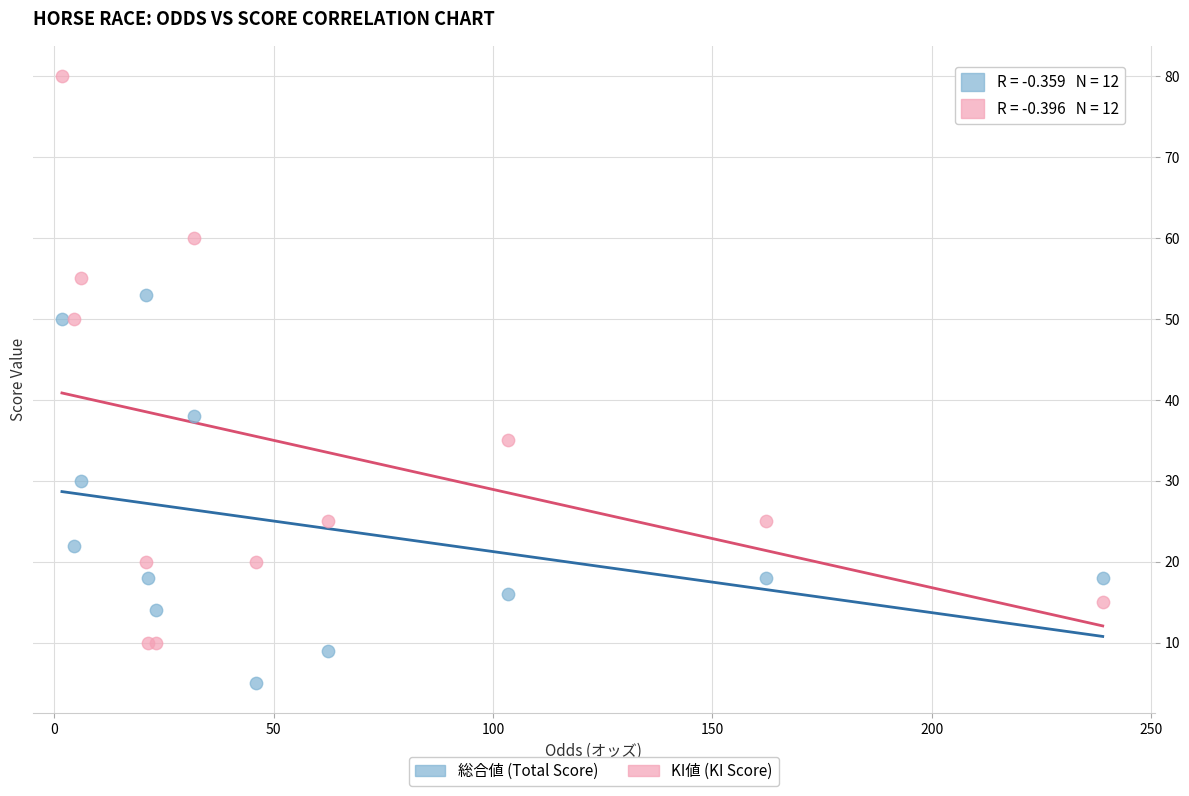

What are all the series names shown in the legend?

総合値 (Total Score), KI値 (KI Score)